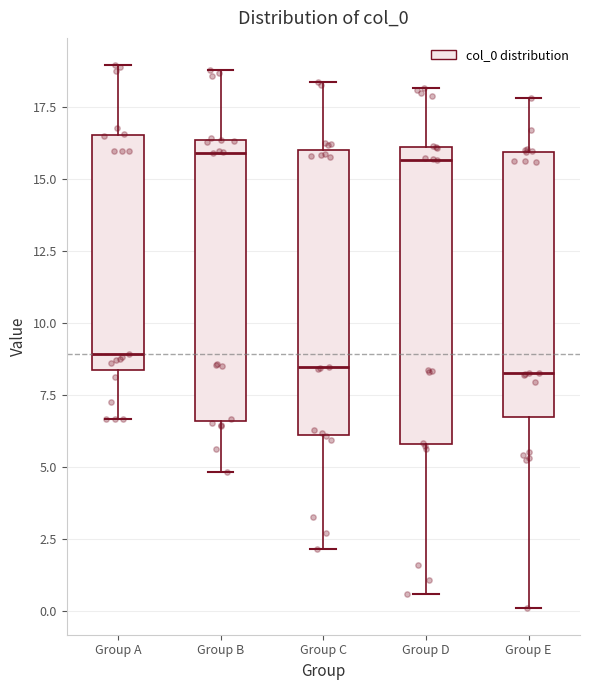

Reading left to right, transcribe this box plot: for each box, give where its median line is, the range the box spans, and where its two whiskers end, as read against the y-axis. The values are not printed on the chart, so give them approximately, as read against the axis.

Group A: median 9.0, box 8.5 to 16.5, whiskers 6.5 to 19.0
Group B: median 16.0, box 6.5 to 16.5, whiskers 5.0 to 19.0
Group C: median 8.5, box 6.0 to 16.0, whiskers 2.0 to 18.5
Group D: median 15.5, box 6.0 to 16.0, whiskers 0.5 to 18.0
Group E: median 8.5, box 6.5 to 16.0, whiskers 0.0 to 18.0